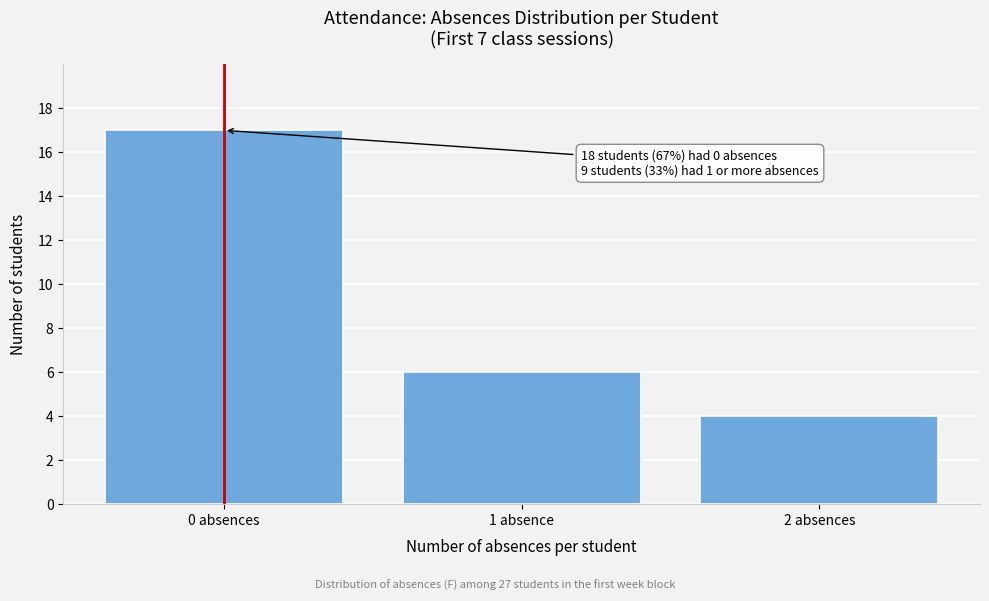

Reading left to right, transcribe all the data shown in this chart.

0 absences=17	1 absence=6	2 absences=4